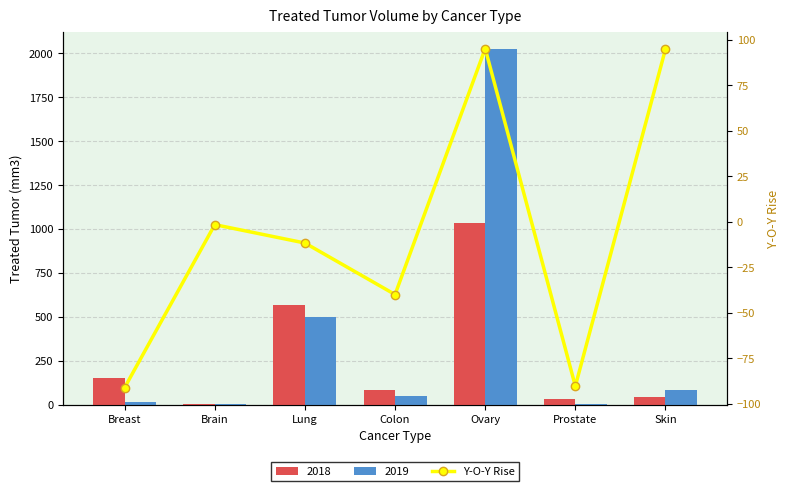

The chart shows a value of 44.1 at Skin. True or false?

False